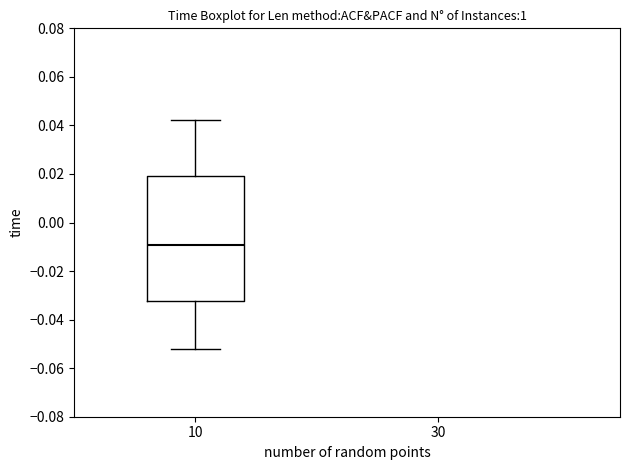

Read this box plot against the y-axis: the position of the median line, the range covered by the box, and the ends of both whiskers. The values are not printed on the chart, so give them approximately, as read against the axis.

median -0.010, box -0.032 to 0.020, whiskers -0.052 to 0.042